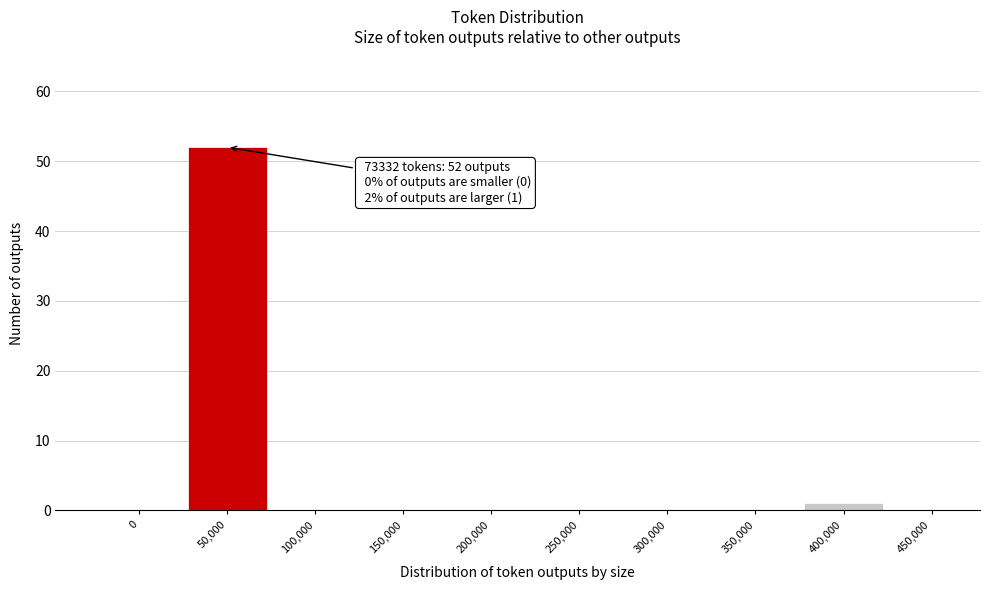

Reading left to right, extract all data points from this chart.

0=0	50,000=52	100,000=0	150,000=0	200,000=0	250,000=0	300,000=0	350,000=0	400,000=1	450,000=0